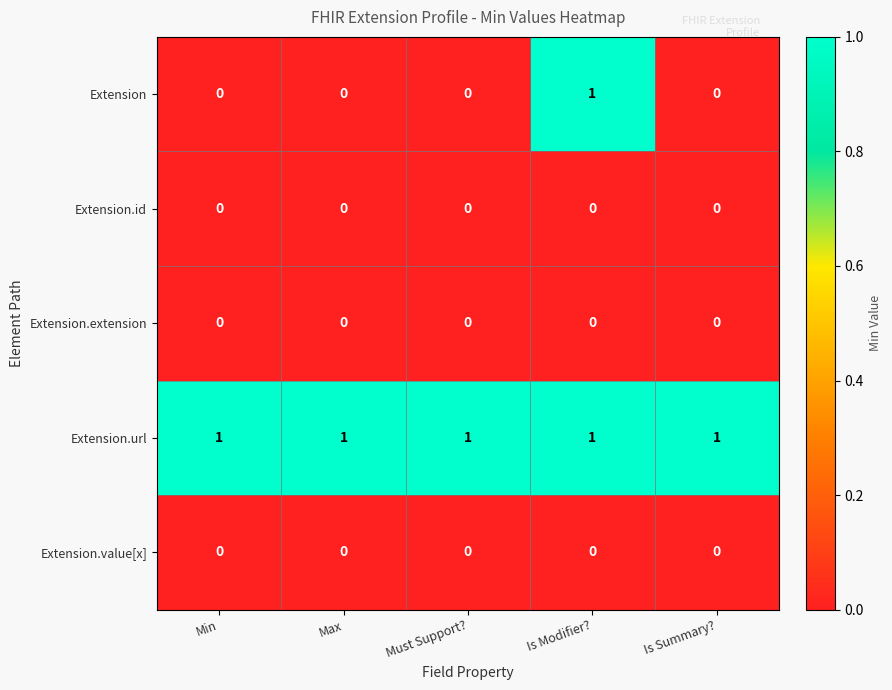

What is the difference between the highest and lowest values at Is Modifier??

1